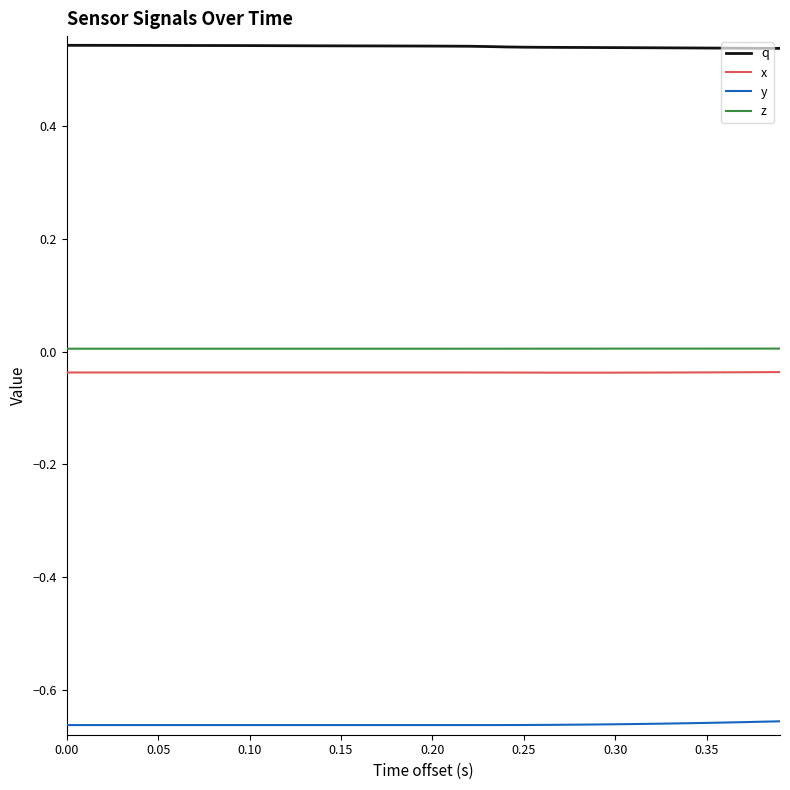

True or false: x and q cross at least once.

False